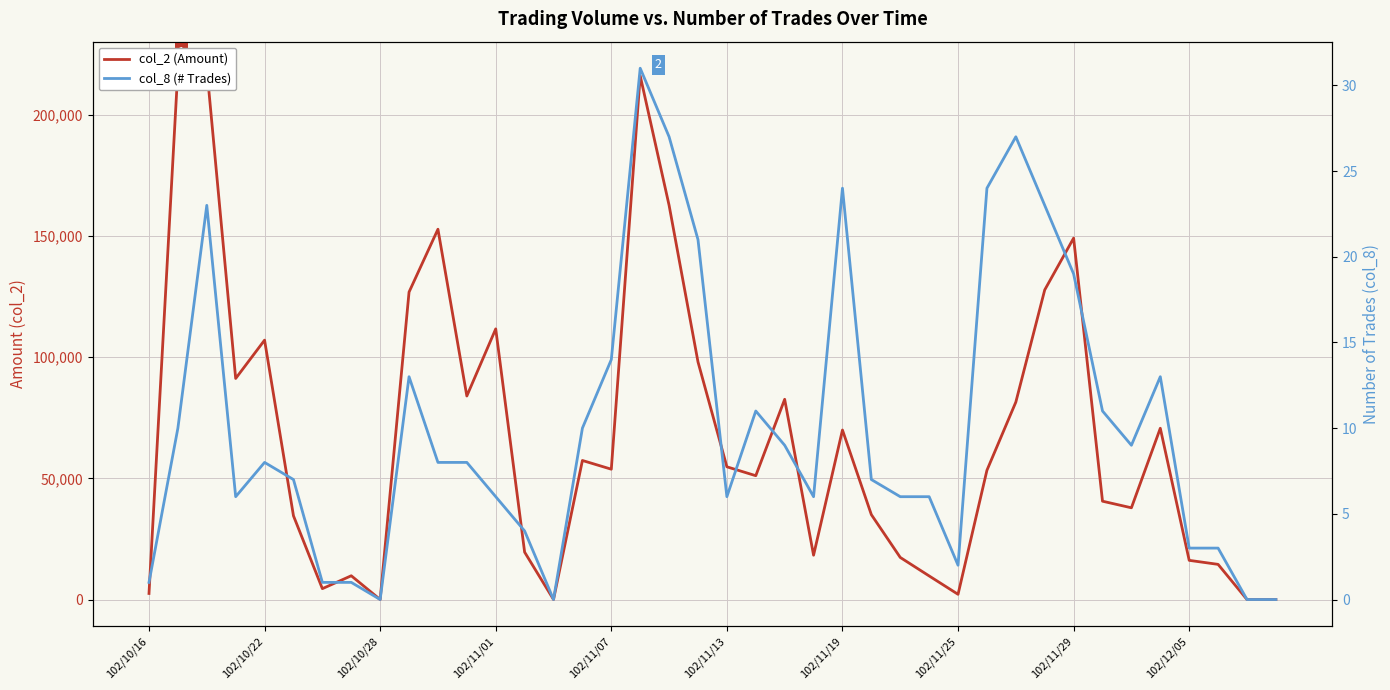

Which series has the largest total across all categories?

col_2 (Amount)